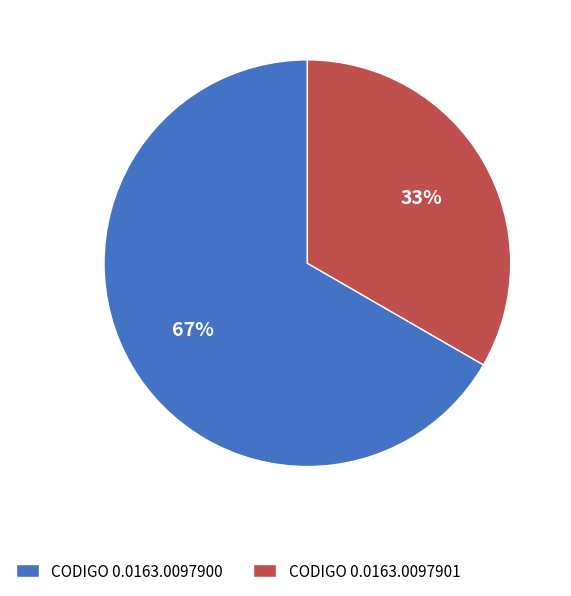

Which slice is the largest?

CODIGO 0.0163.0097900